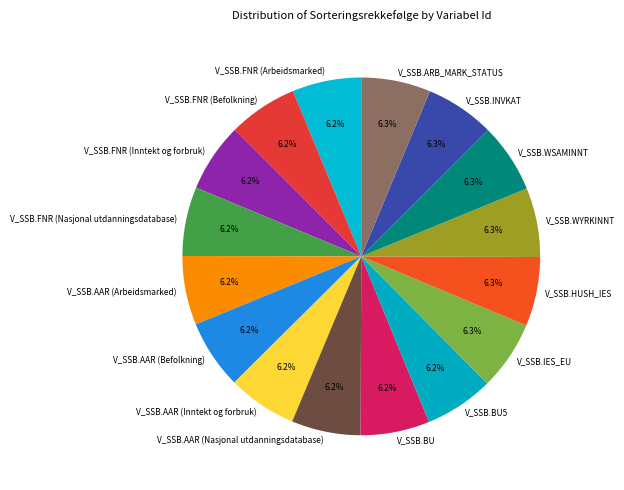

Is there any slice that represents more than half of the pie?

No